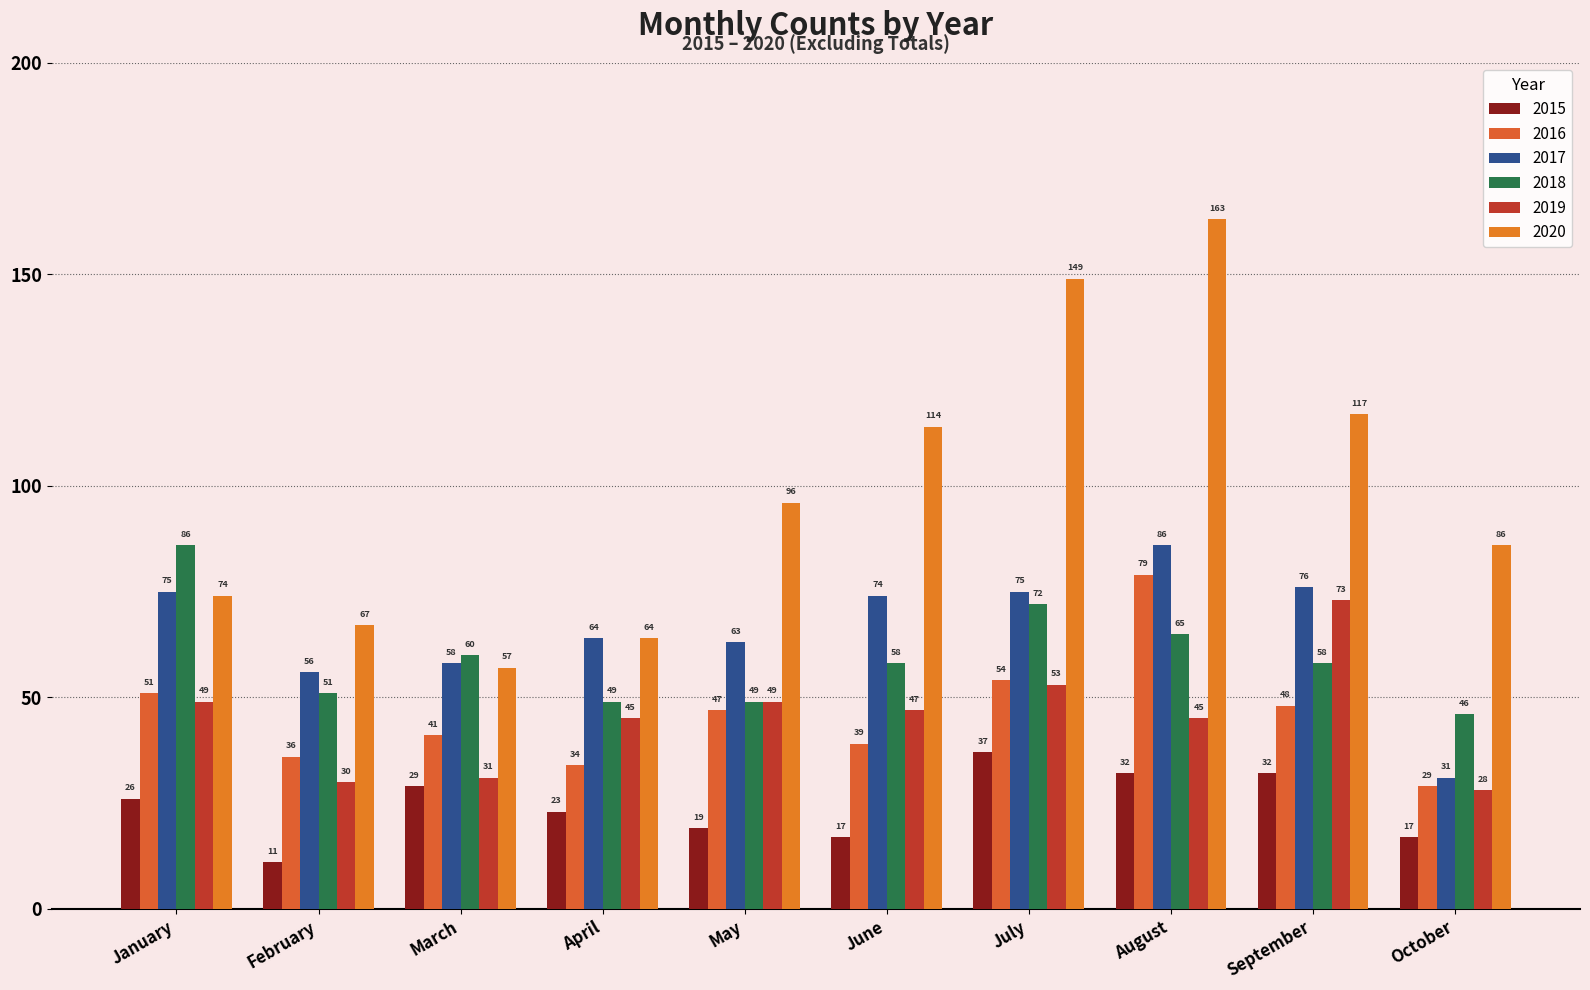

Which has a higher value, February or August?

August